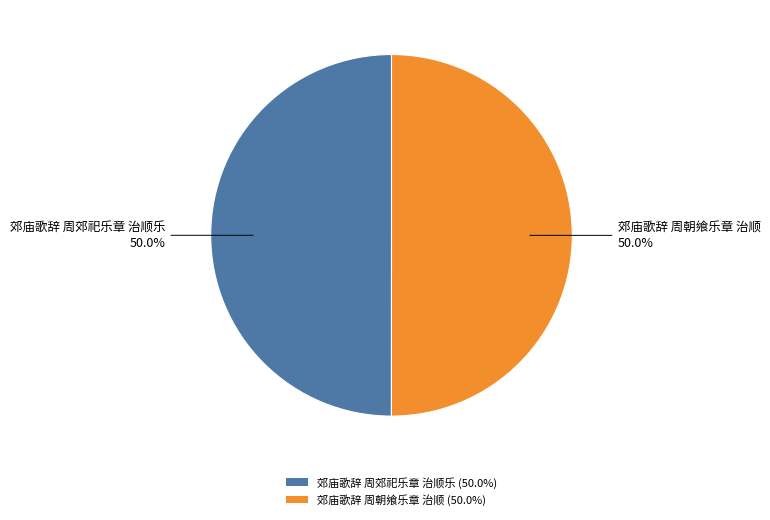

Is it true that 郊庙歌辞 周朝飨乐章 治顺 is 40% of the pie?

False